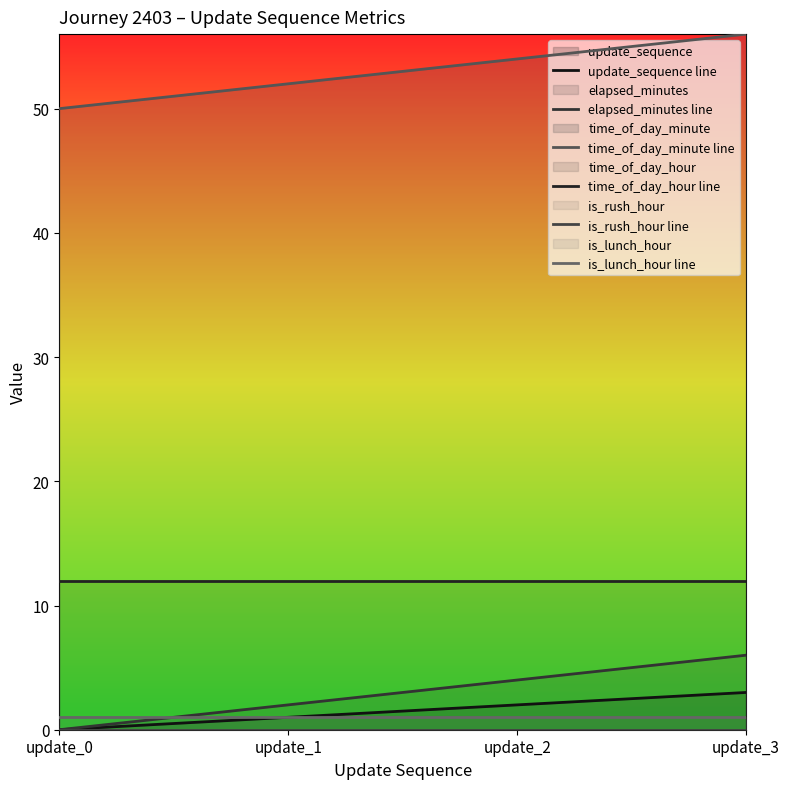

What are all the series names shown in the legend?

update_sequence line, elapsed_minutes line, time_of_day_minute line, time_of_day_hour line, is_rush_hour line, is_lunch_hour line